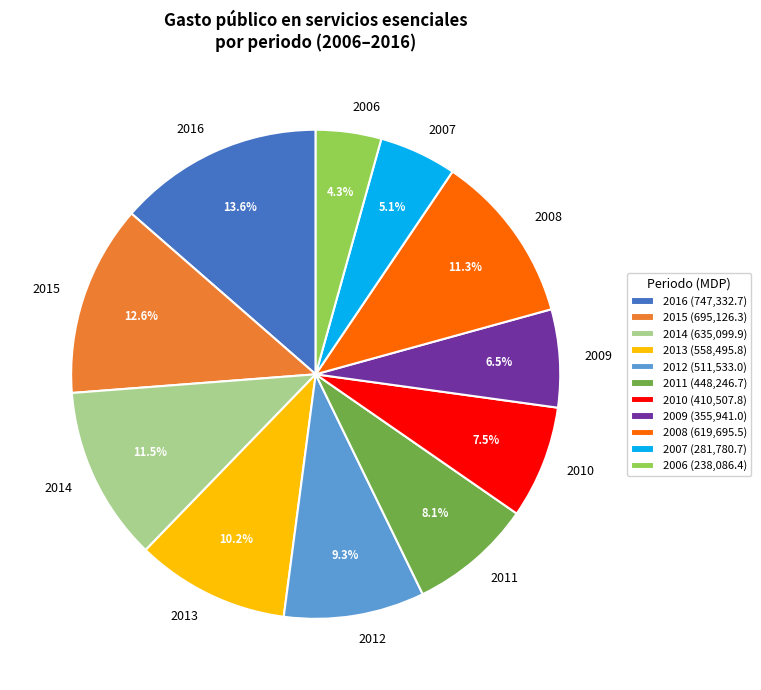

Which category has the smallest portion of the pie?

2006